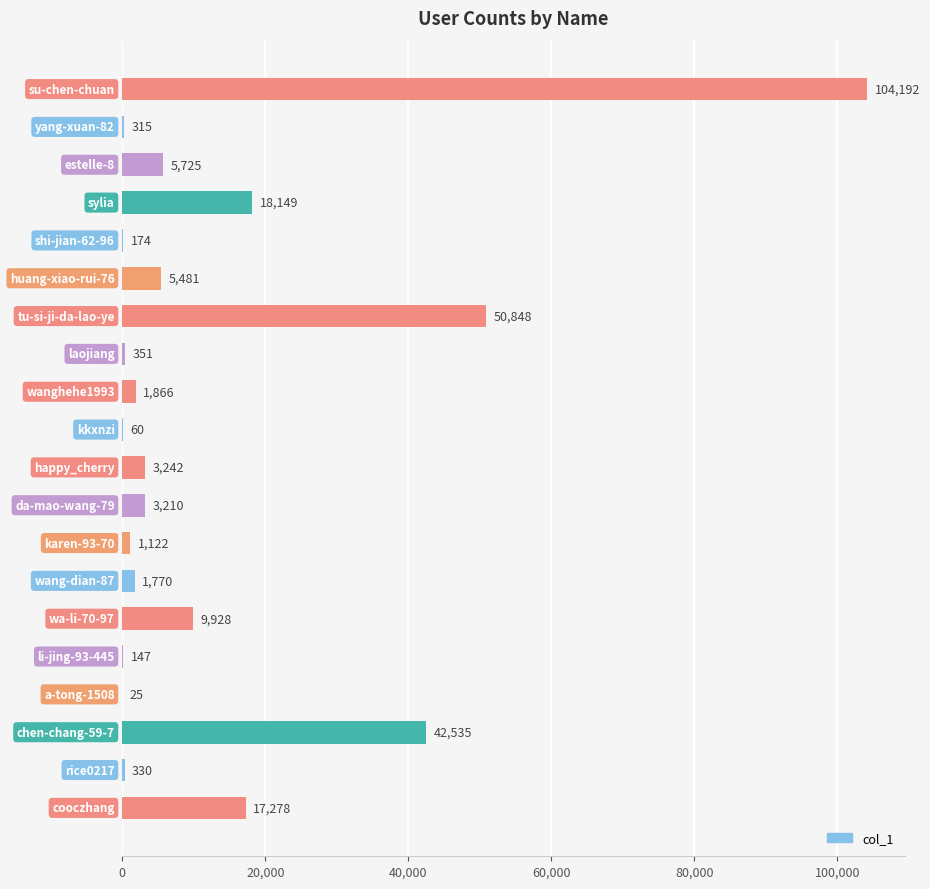

What is the sum of all values?

266748